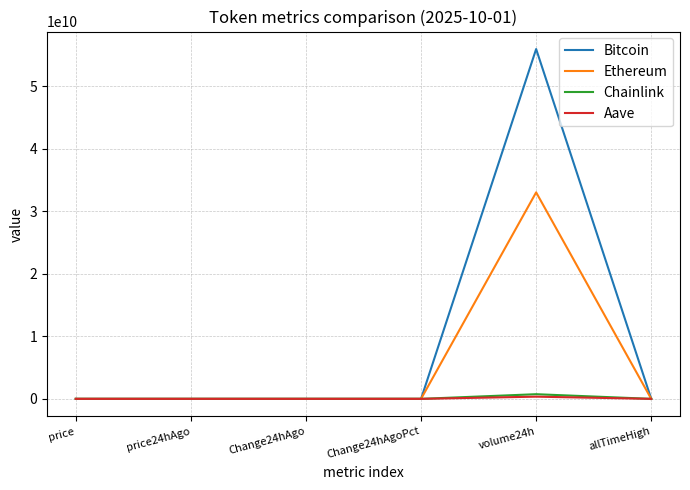

What is the total value across all series at volume24h?

90066005879.0